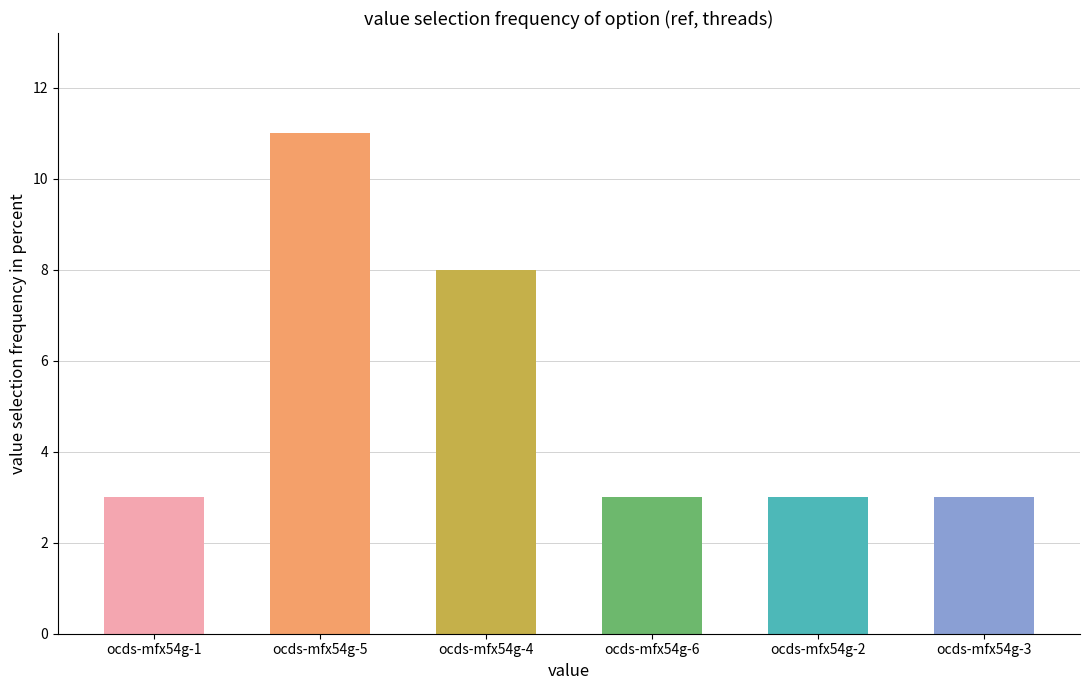

What is the difference between the maximum and minimum values?

8